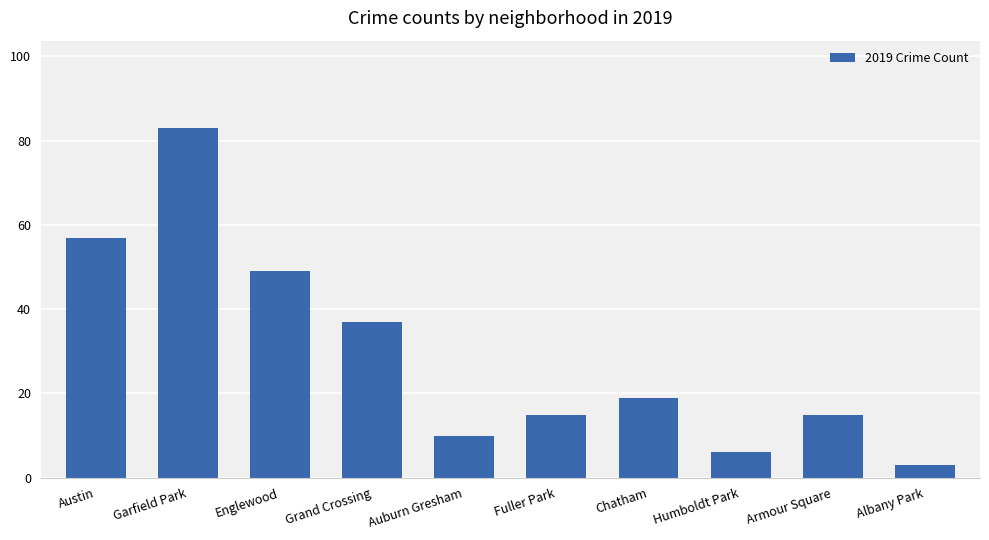

What is the difference between the maximum and minimum values?

80